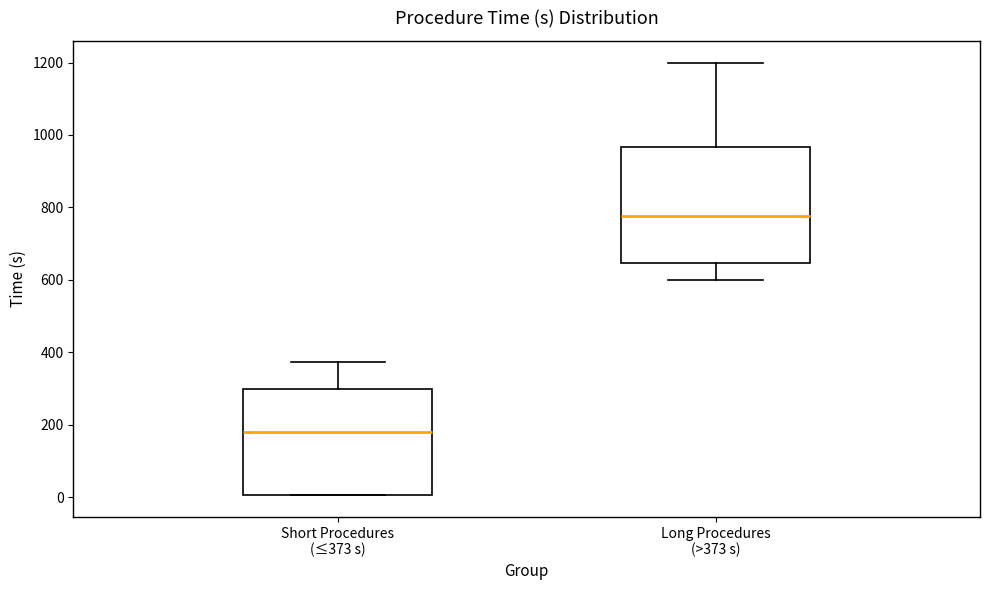

Reading left to right, read every box against the y-axis: the position of its median line, the range the box covers, and the ends of its whiskers. The values are not printed on the chart, so give them approximately, as read against the axis.

Short Procedures (≤373 s): median 180, box 0 to 300, whiskers 0 to 380
Long Procedures (>373 s): median 780, box 640 to 960, whiskers 600 to 1200